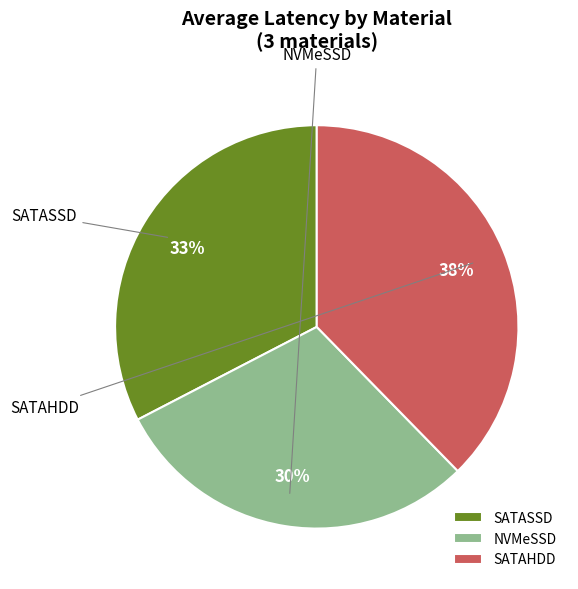

What portion of the pie excludes SATAHDD?

62.3%